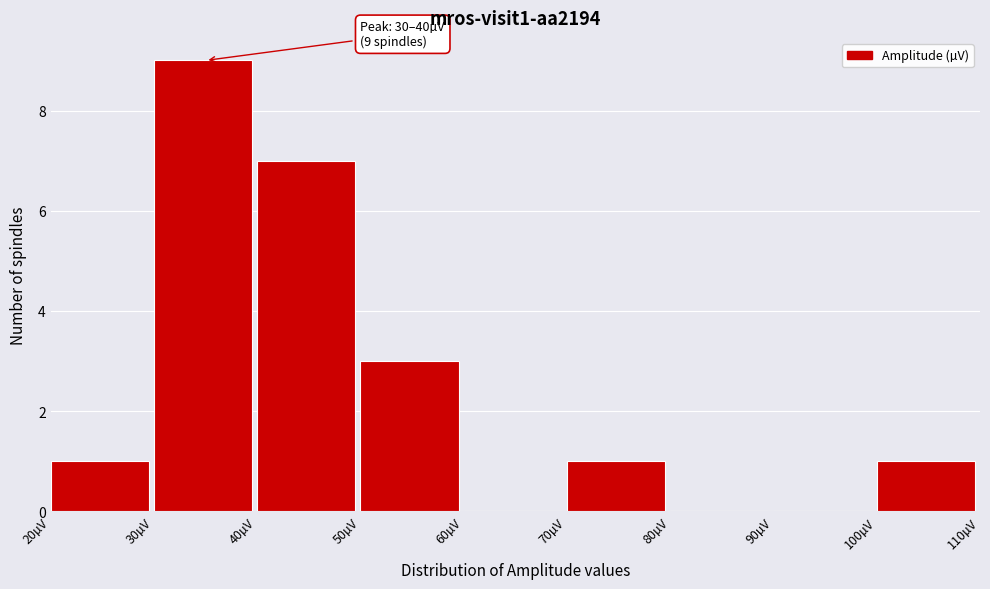

Over which range of the x-axis is the bar tallest?

30 to 40